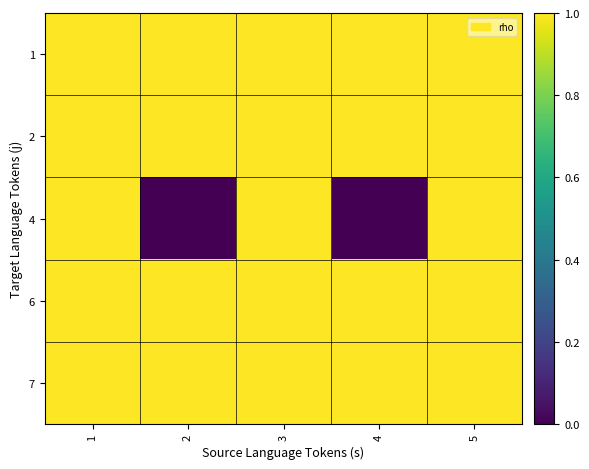

Reading left to right, what are all the values shown in this chart?

1: 1=1	2=1	3=1	4=1	5=1
2: 1=1	2=1	3=1	4=1	5=1
4: 1=1	2=0	3=1	4=0	5=1
6: 1=1	2=1	3=1	4=1	5=1
7: 1=1	2=1	3=1	4=1	5=1